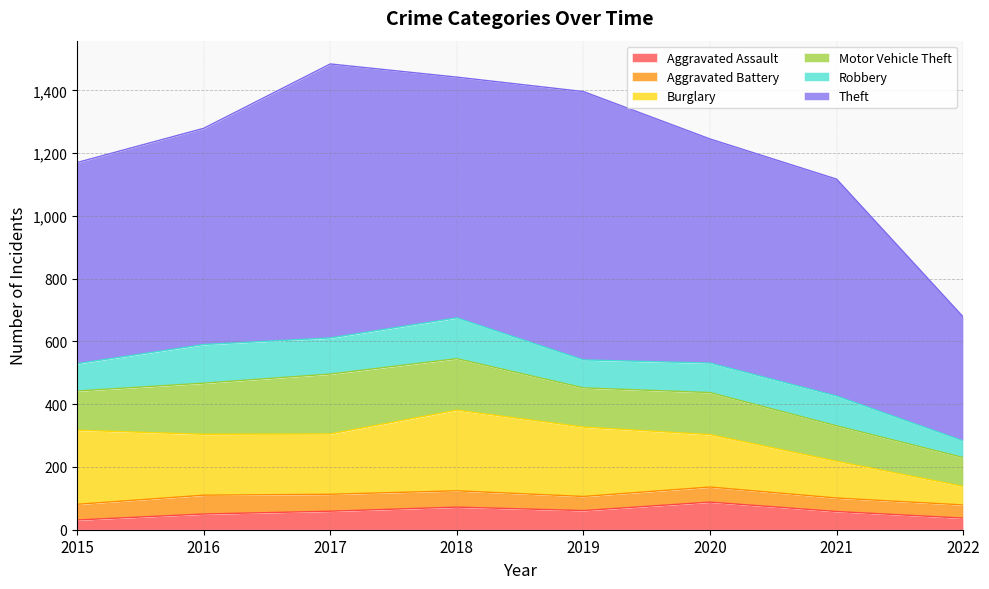

What is the difference between the maximum and second lowest values in the Motor Vehicle Theft series?

78